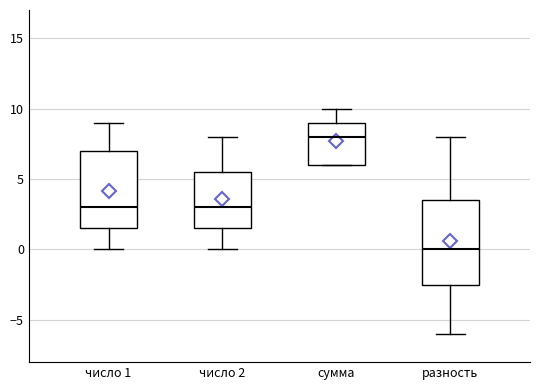

Which box's median line is the lowest?

разность